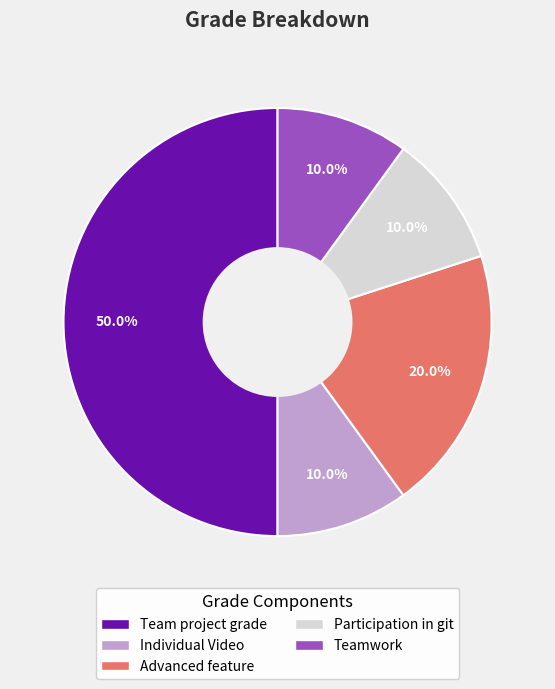

Between Team project grade and Teamwork, which is larger?

Team project grade